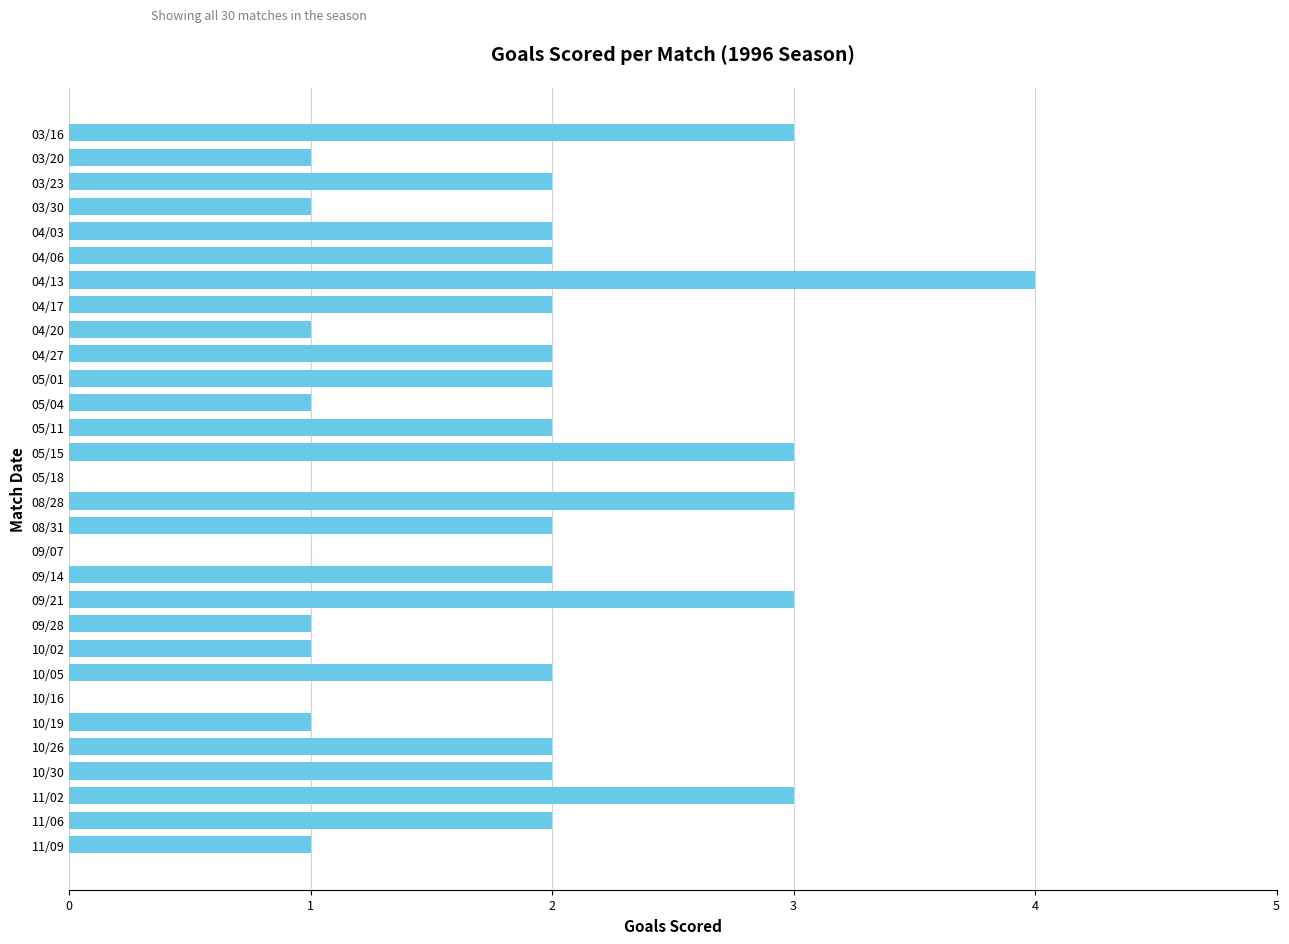

The chart shows a value of 2 at 11/02. True or false?

False